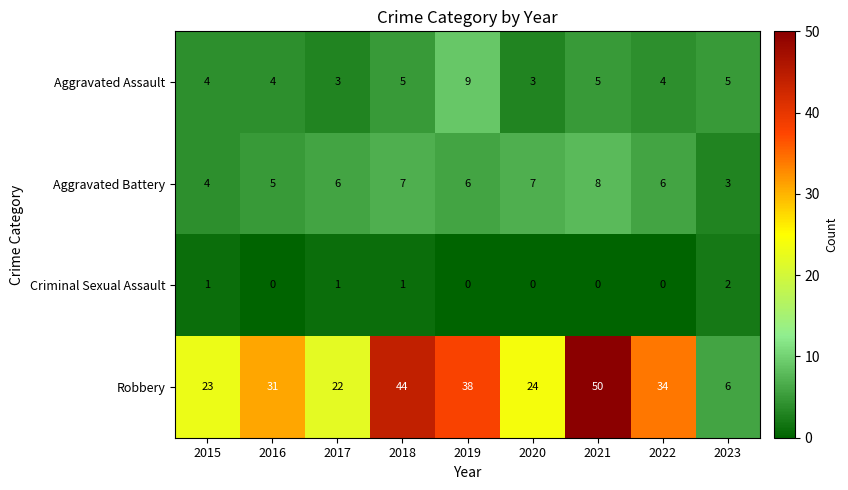

Which series has the widest spread of values?

Robbery